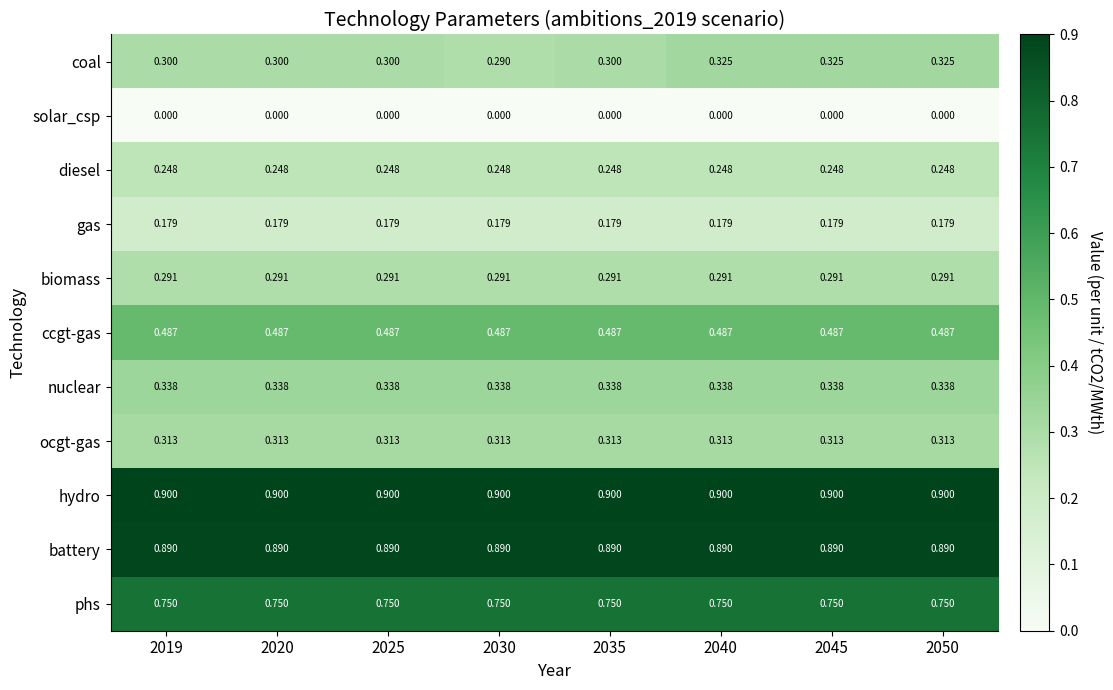

Between 2035 and 2040, which series saw the biggest shift?

coal